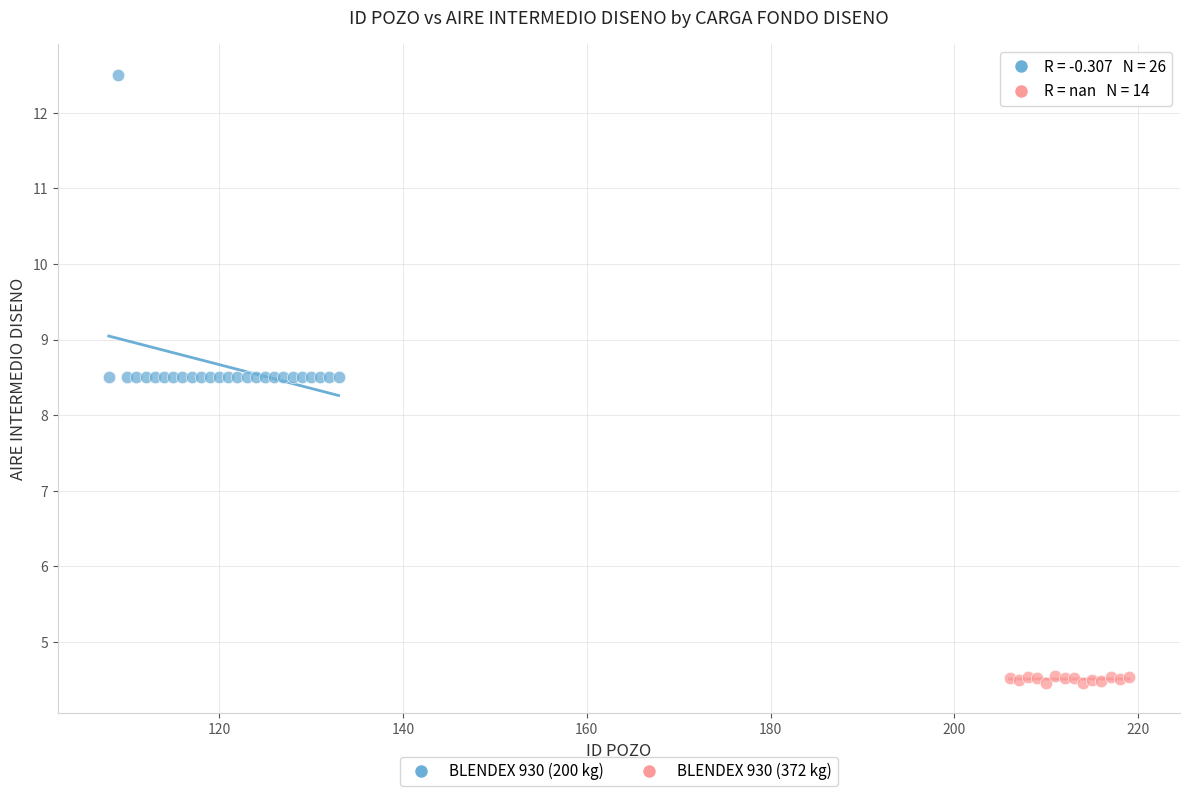

Which series contains the lowest Y value?

BLENDEX 930 (372 kg)